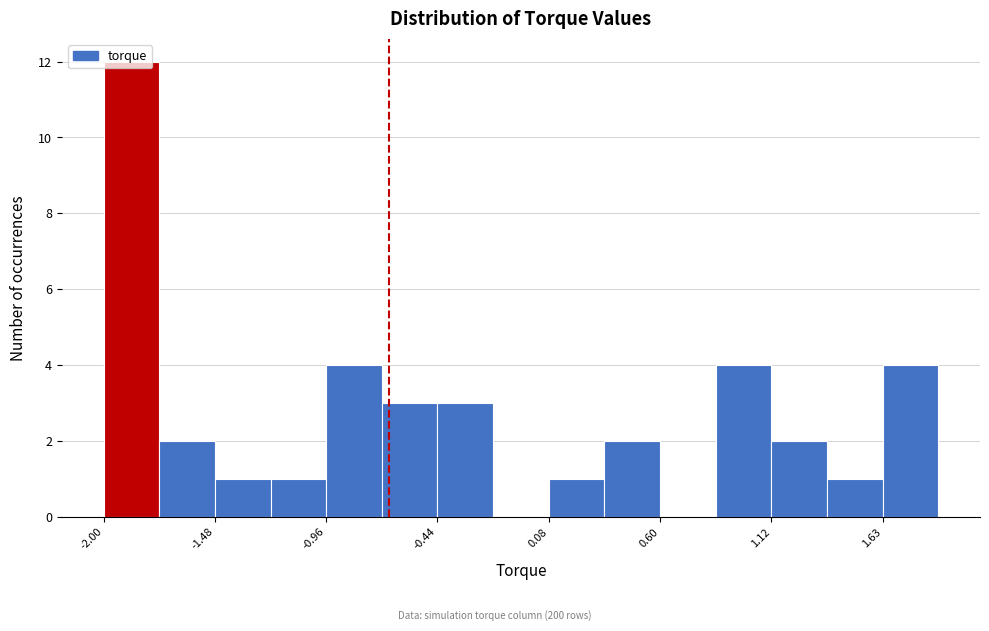

Around what value on the x-axis is the tallest bar? Give the approximate position of its centre, as read against the axis.

-1.9